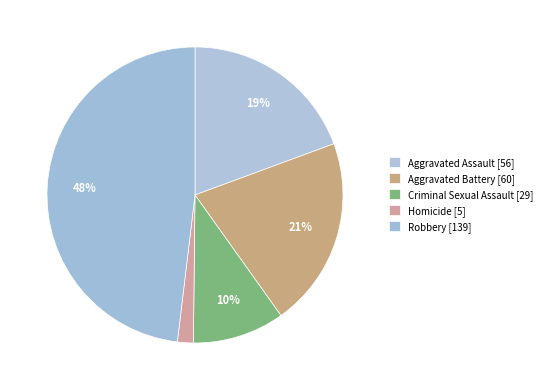

How many segments does this pie chart have?

5